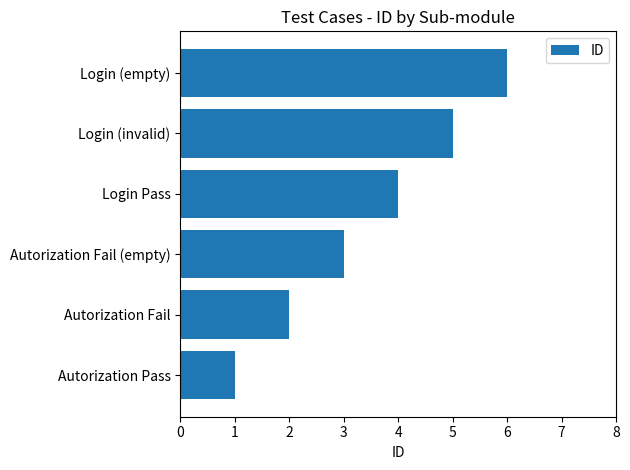

What is the change in value from Autorization Fail (empty) to Login (empty)?

+3